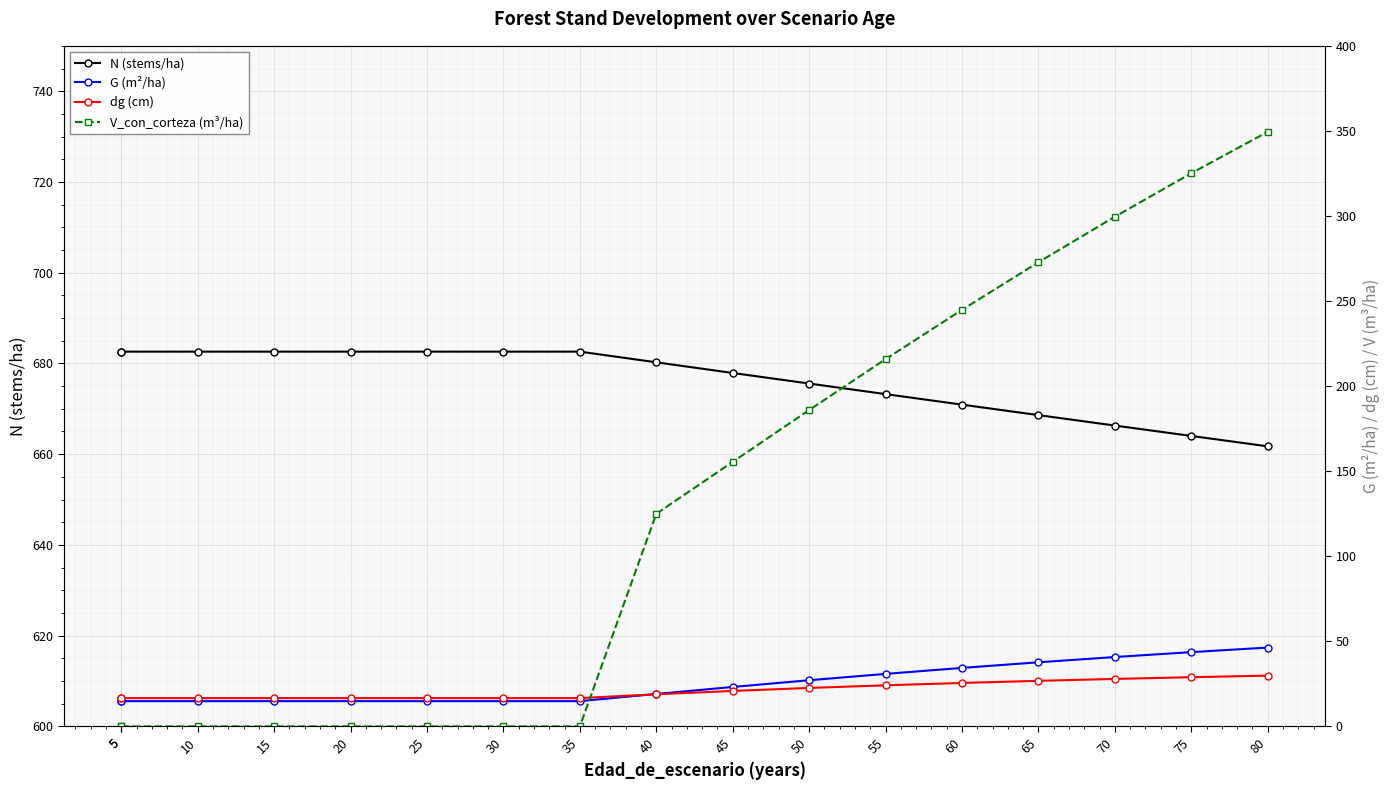

What is the difference between the V_con_corteza (m³/ha) values at 50 and 65?

86.9